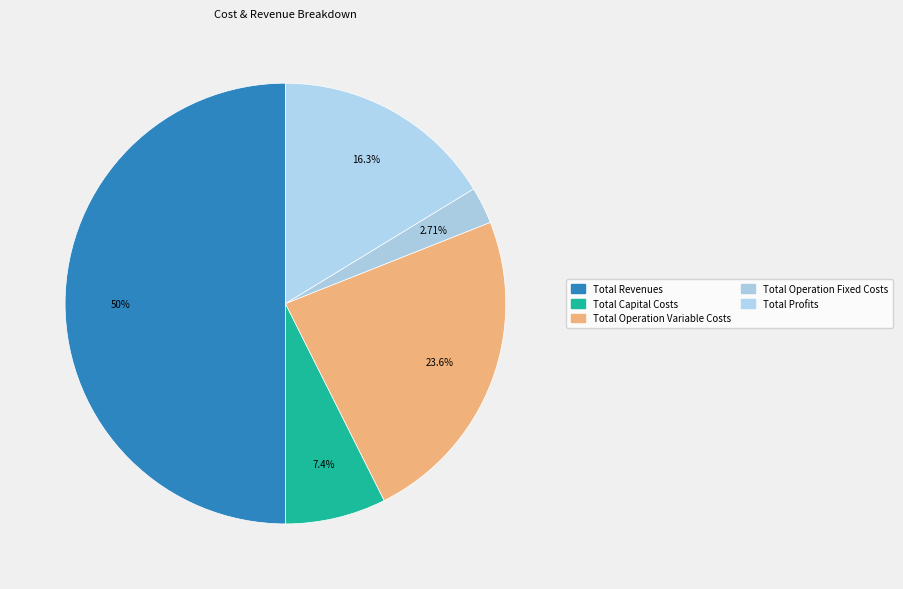

What percentage is the Total Revenues slice, to the nearest percent?

50%